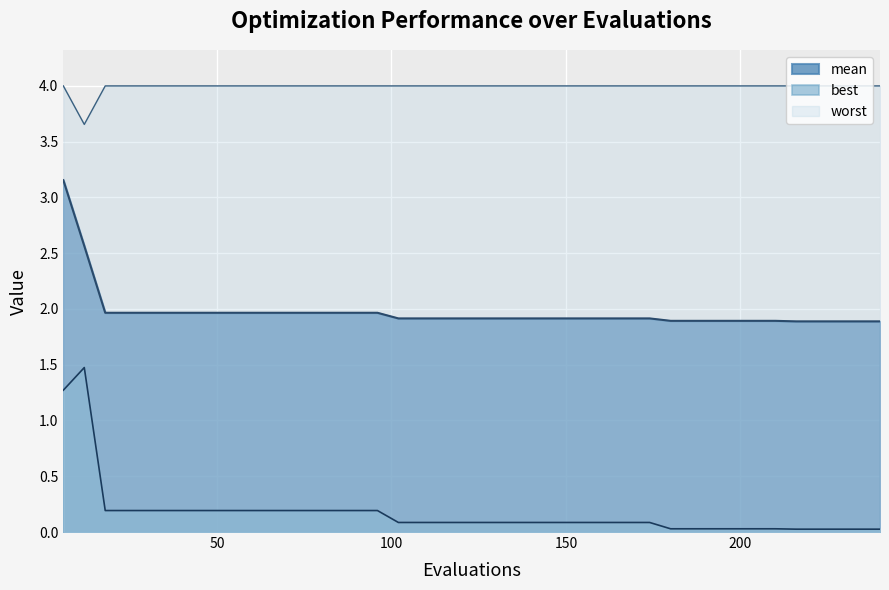

What is the approximate value of worst at 114?

4.0